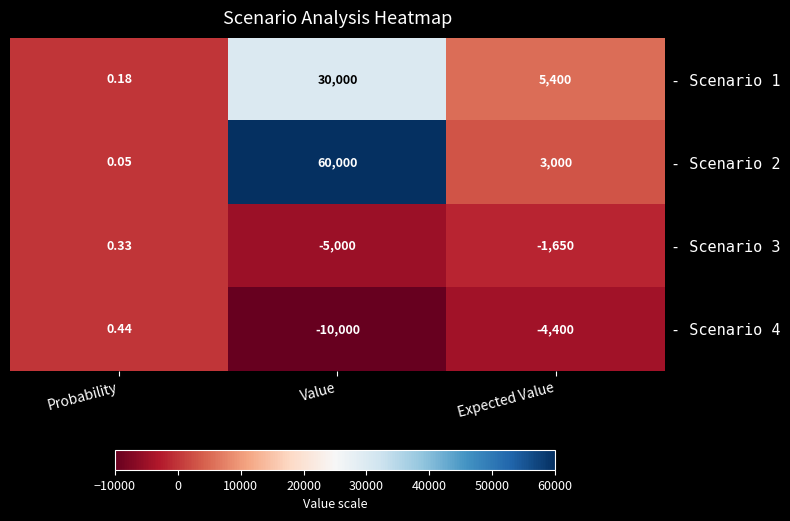

Is the value of - Scenario 2 at Probability greater than the value of - Scenario 1 at Expected Value?

No